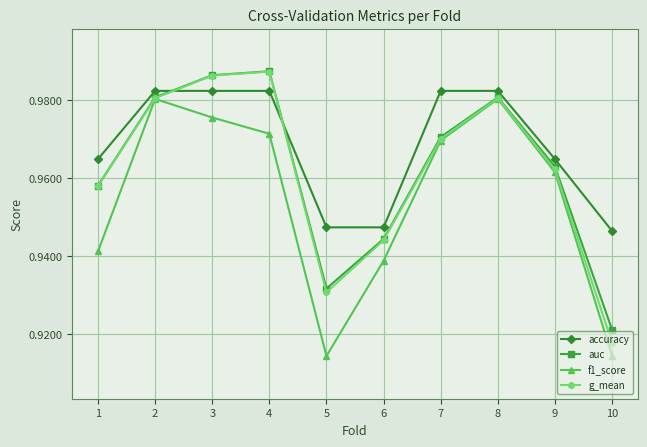

What are all the series names shown in the legend?

accuracy, auc, f1_score, g_mean